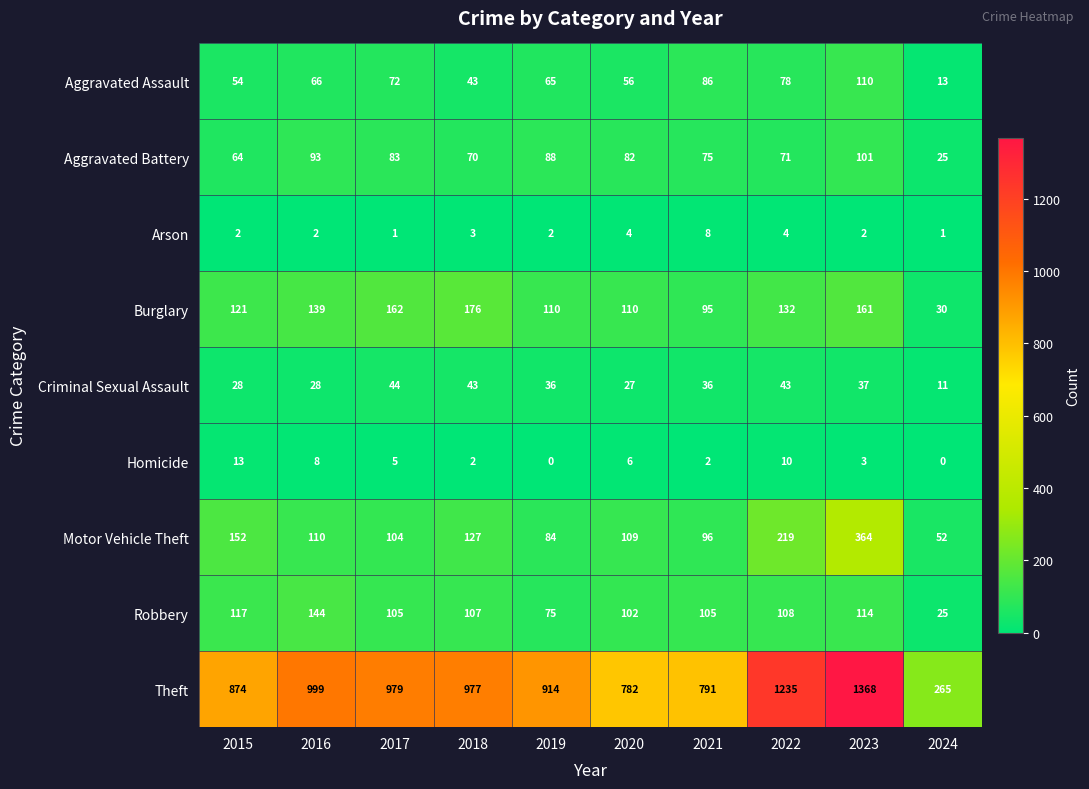

What is the total value across all series at 2023?

2260